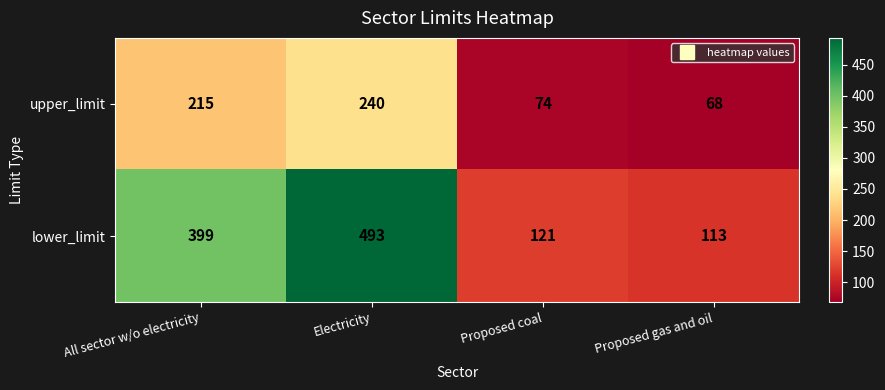

Between Electricity and Proposed gas and oil, which series saw the biggest shift?

lower_limit